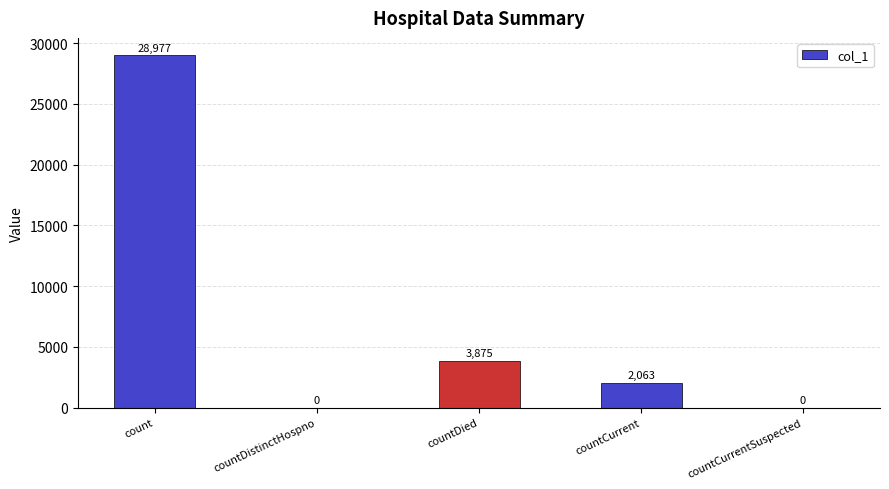

Where does the data first go above 2063?

count